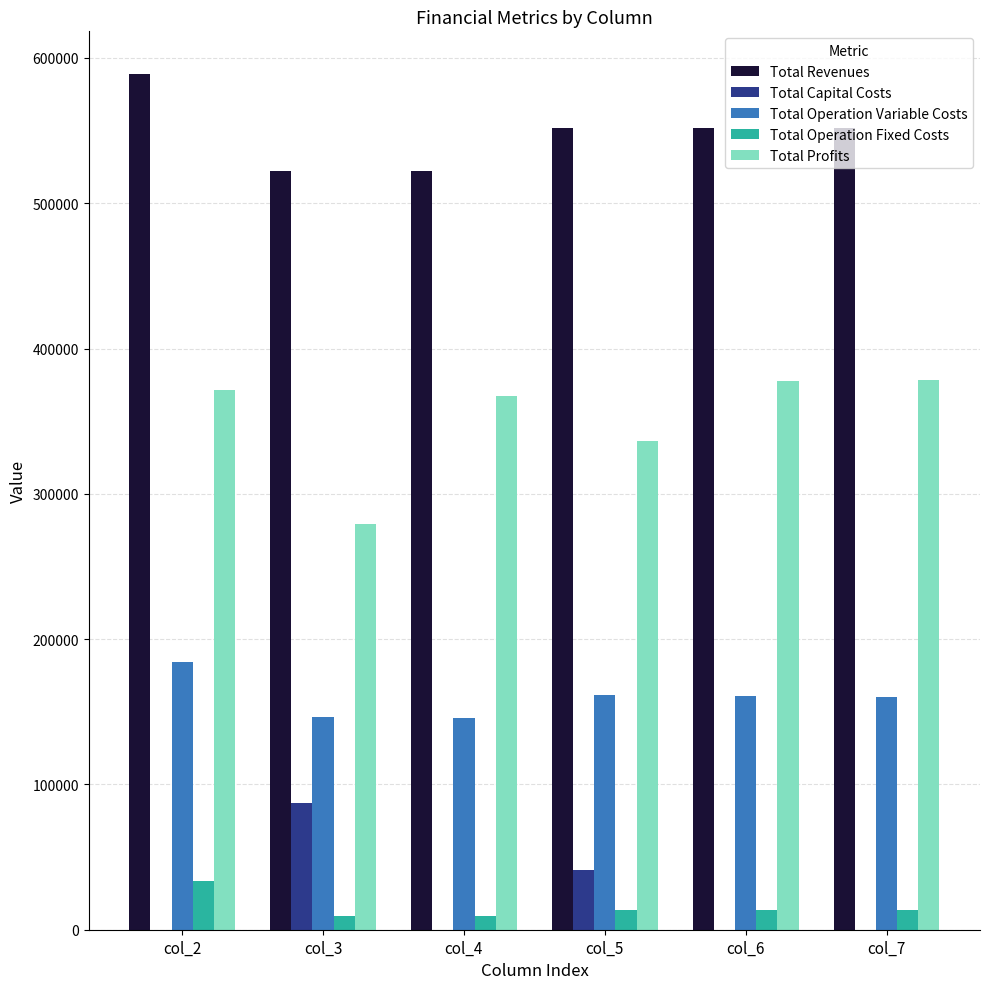

Which category has the highest value across all series?

col_2